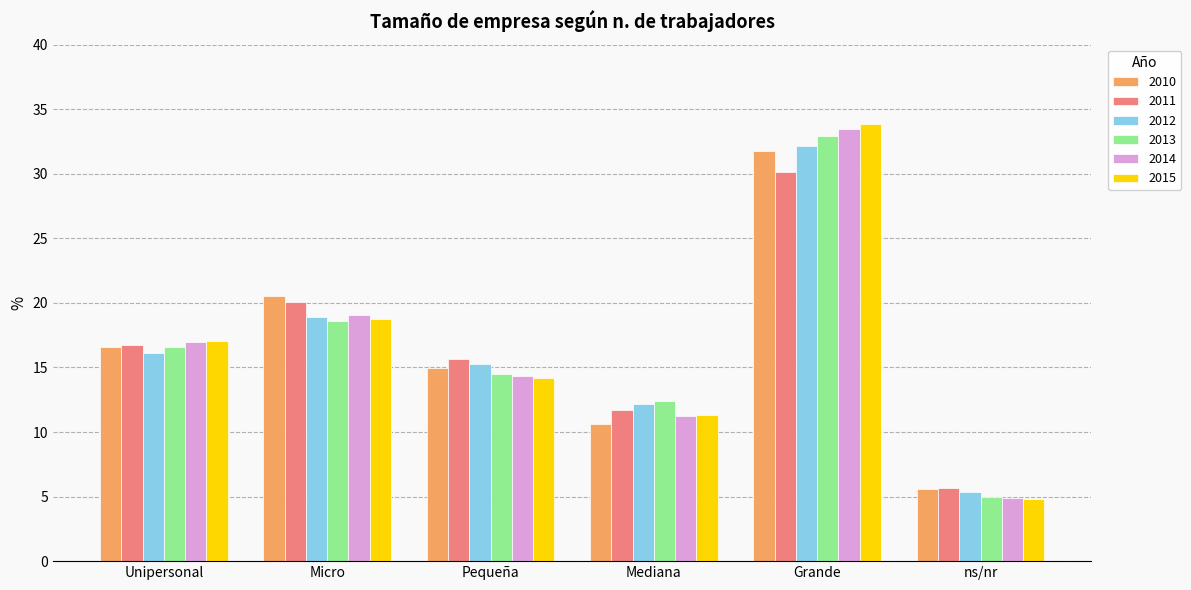

At which label does 2015 reach its peak?

Grande